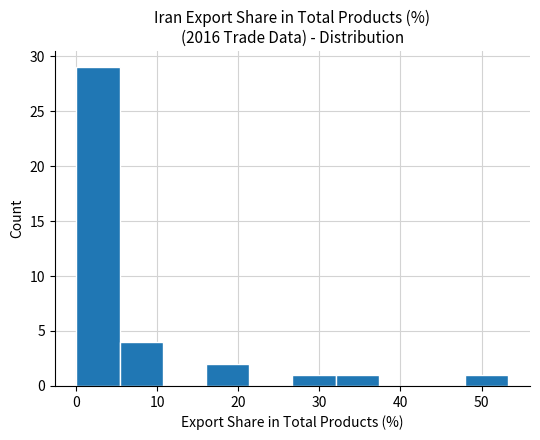

Reading left to right, transcribe this chart: for each bar, give the range it covers on the x-axis and its height. Neither the bar edges nor the heights are printed on the chart, so give them approximately, as read against the axes.

0 to 5: 29
5 to 11: 4
11 to 16: 0
16 to 21: 2
21 to 27: 0
27 to 32: 1
32 to 37: 1
37 to 43: 0
43 to 48: 0
48 to 53: 1